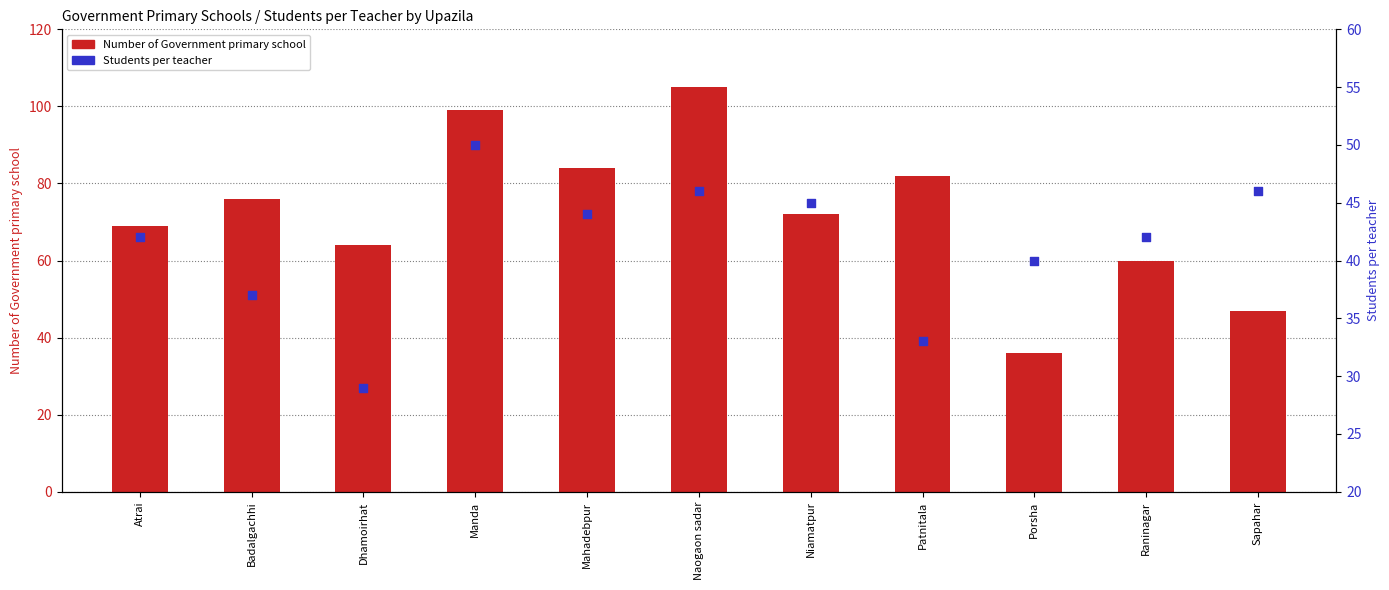

Is the value of Students per teacher at Mahadebpur greater than the value of Number of Government primary school at Raninagar?

No